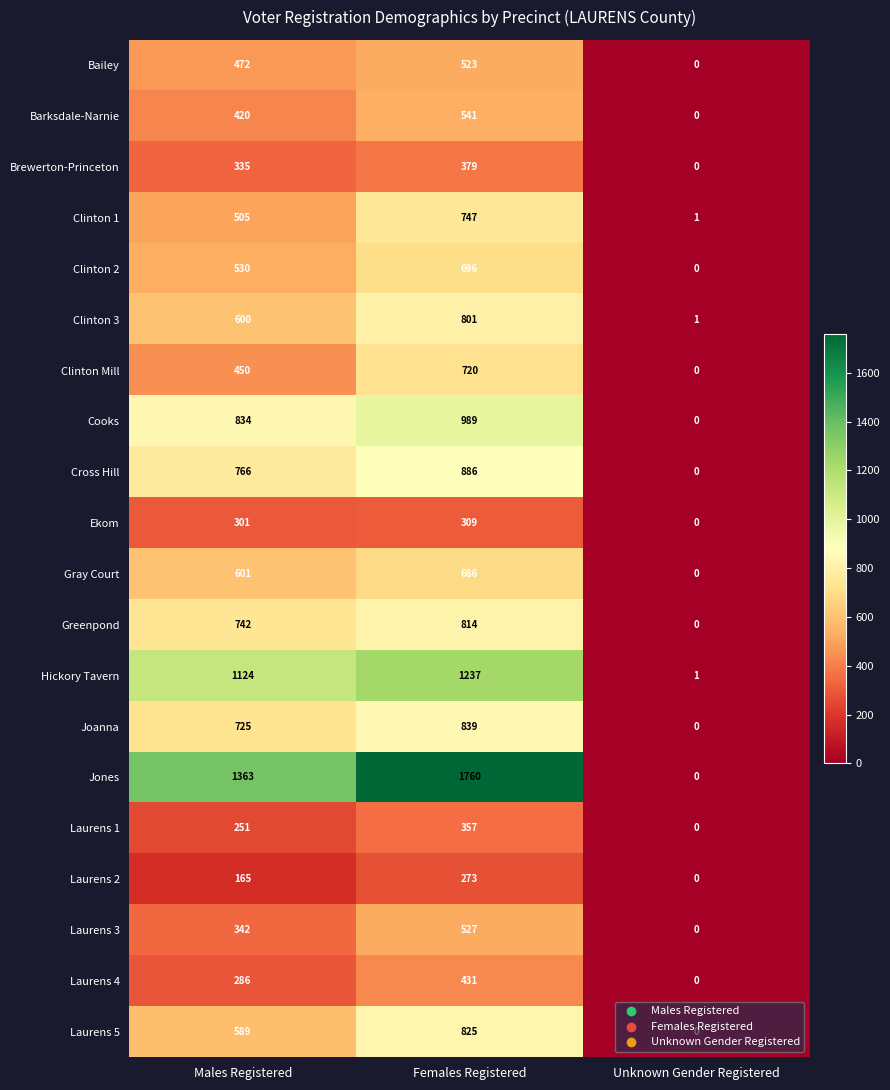

How many categories are shown in the chart?

3